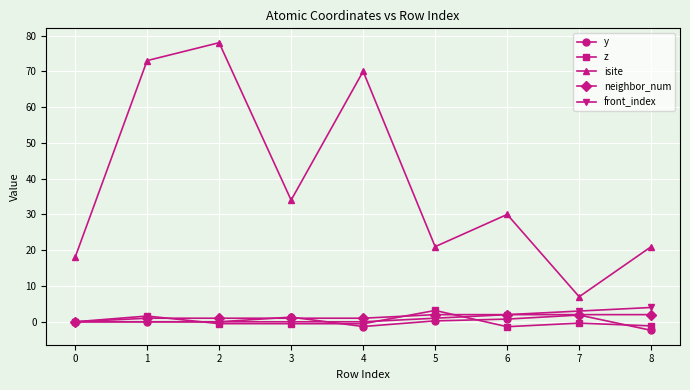

Does the chart display data point markers on the line(s)?

Yes